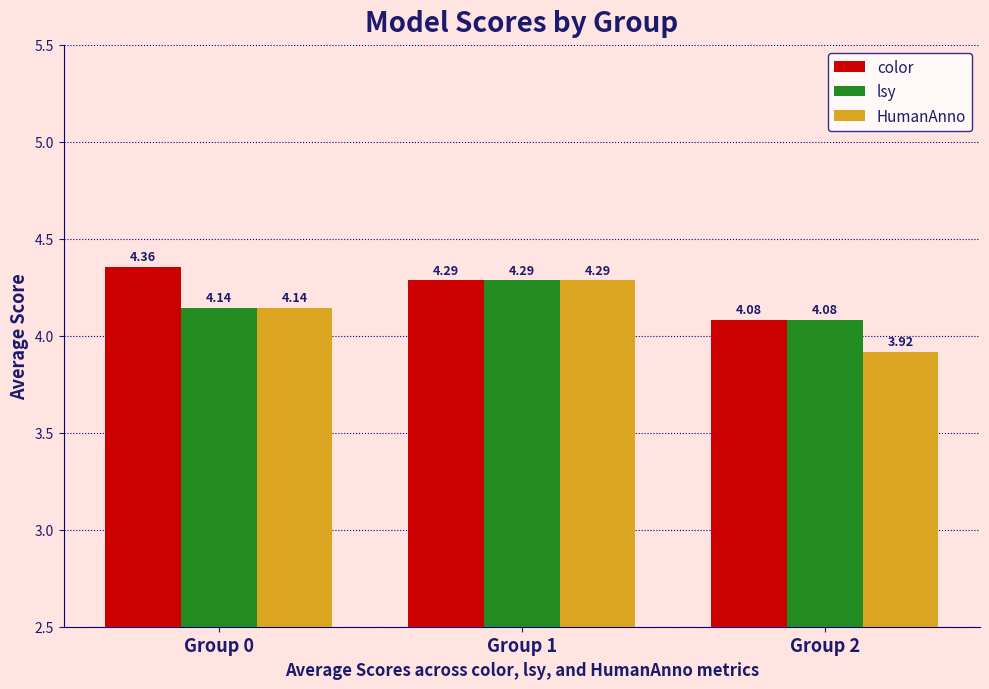

At which category does the chart reach its minimum across all series?

Group 2